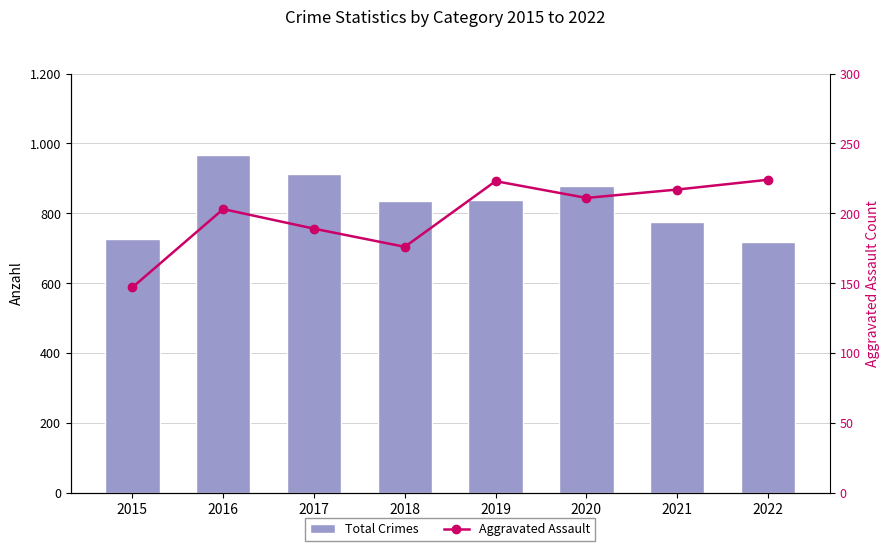

Are the bars horizontal?

No